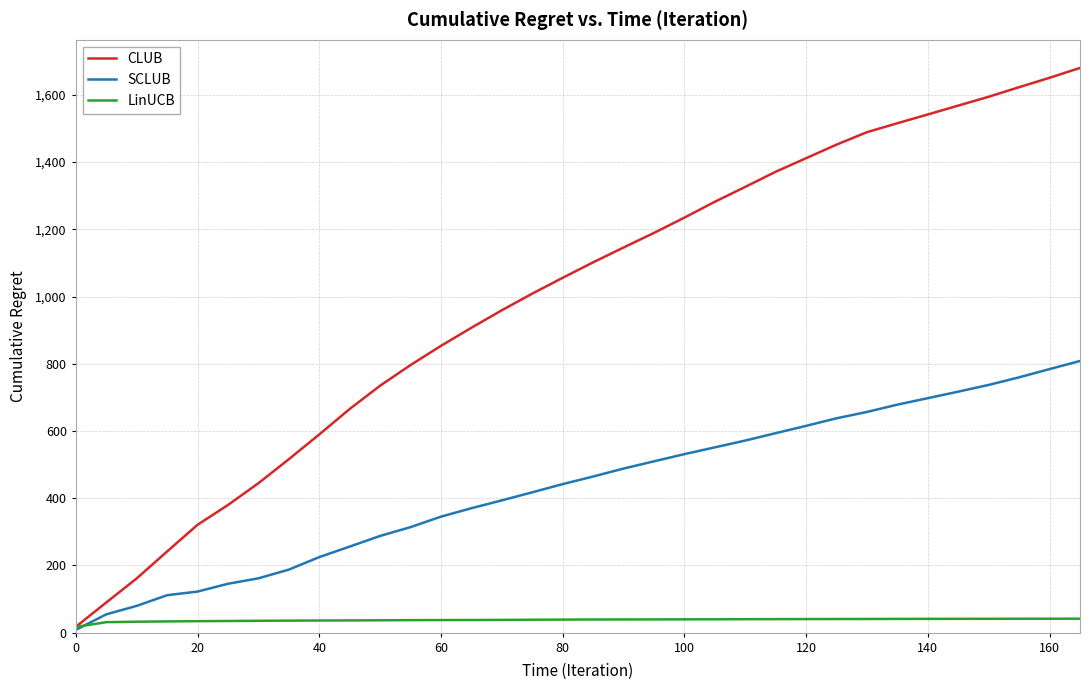

Which series has the largest total across all categories?

CLUB